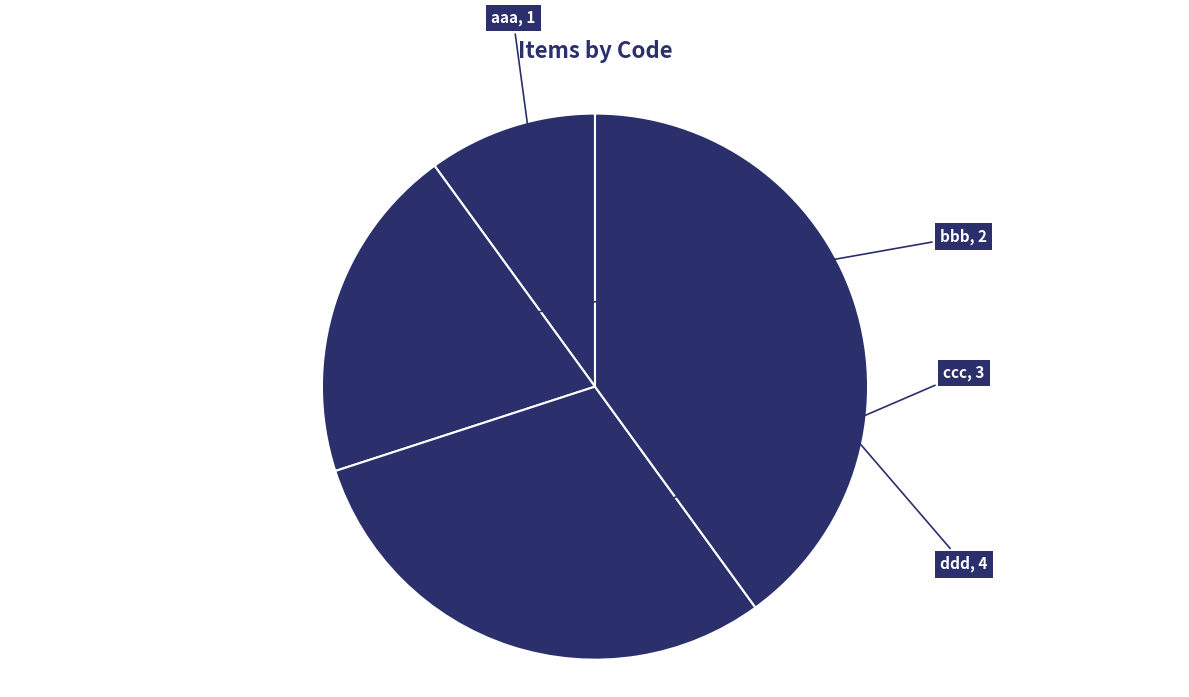

What is the largest slice in the pie chart?

ddd